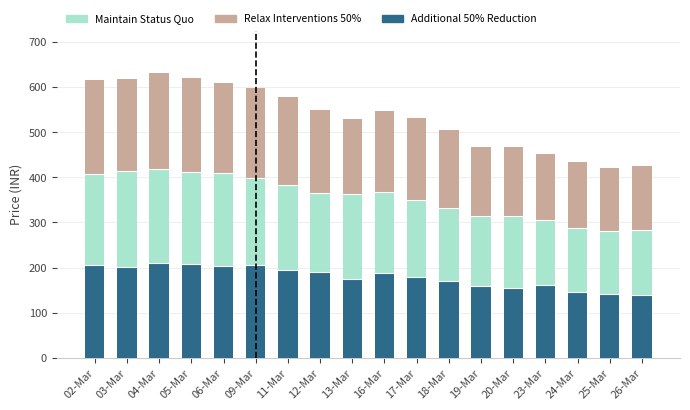

What is the maximum value for Additional 50% Reduction?

211.2